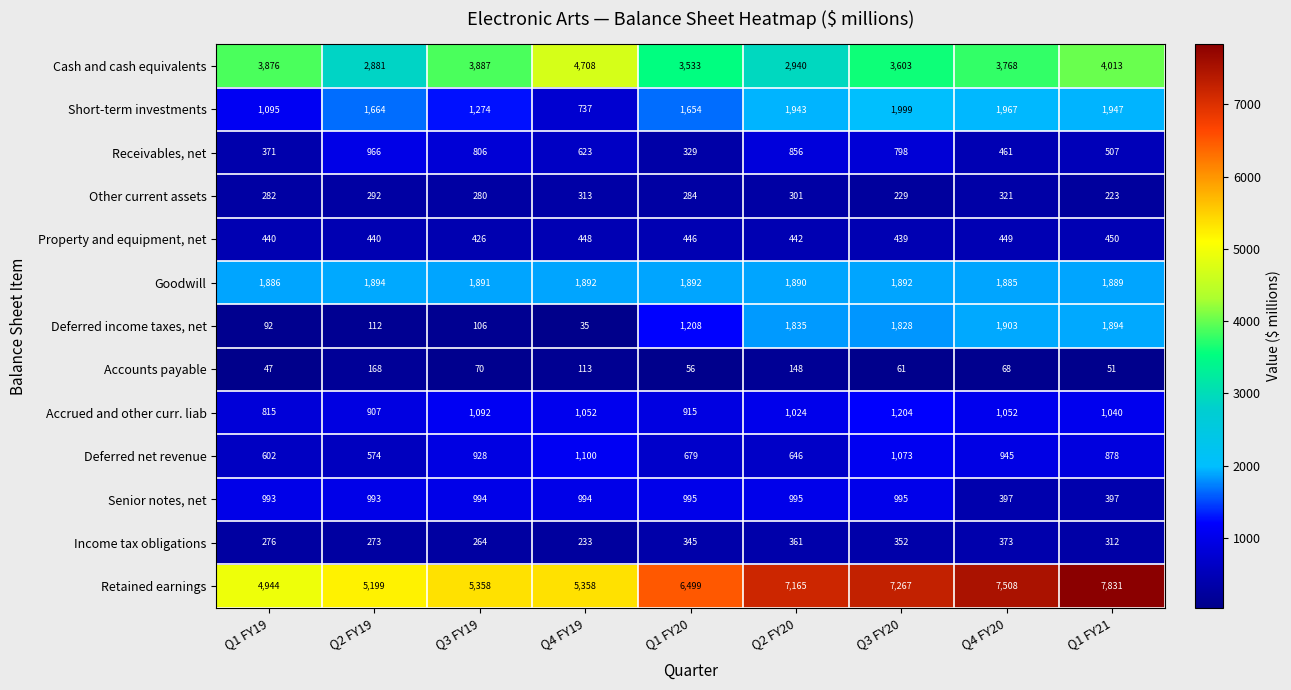

What is the difference between the highest and lowest values at Q3 FY20?

7206